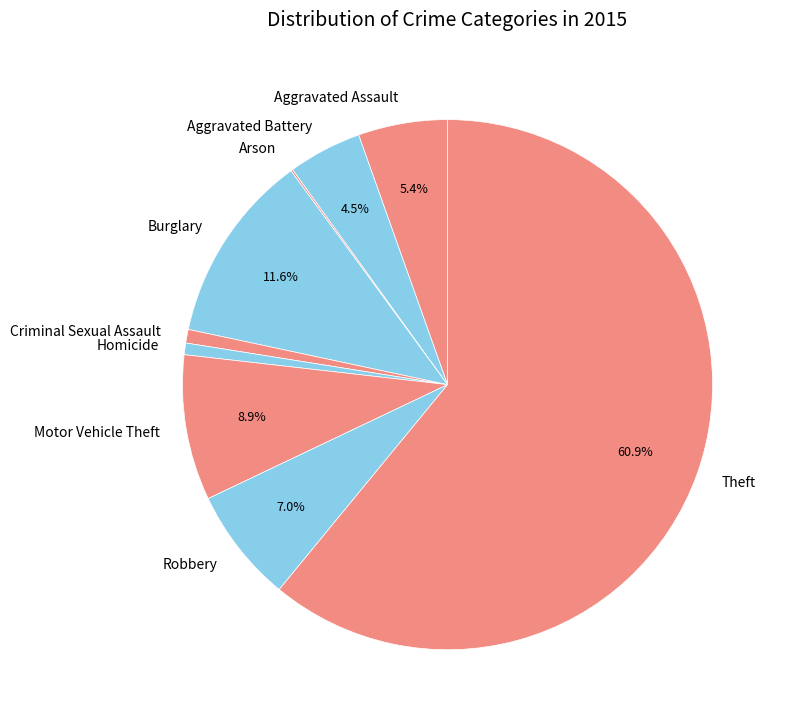

Does any single category account for the majority?

Yes